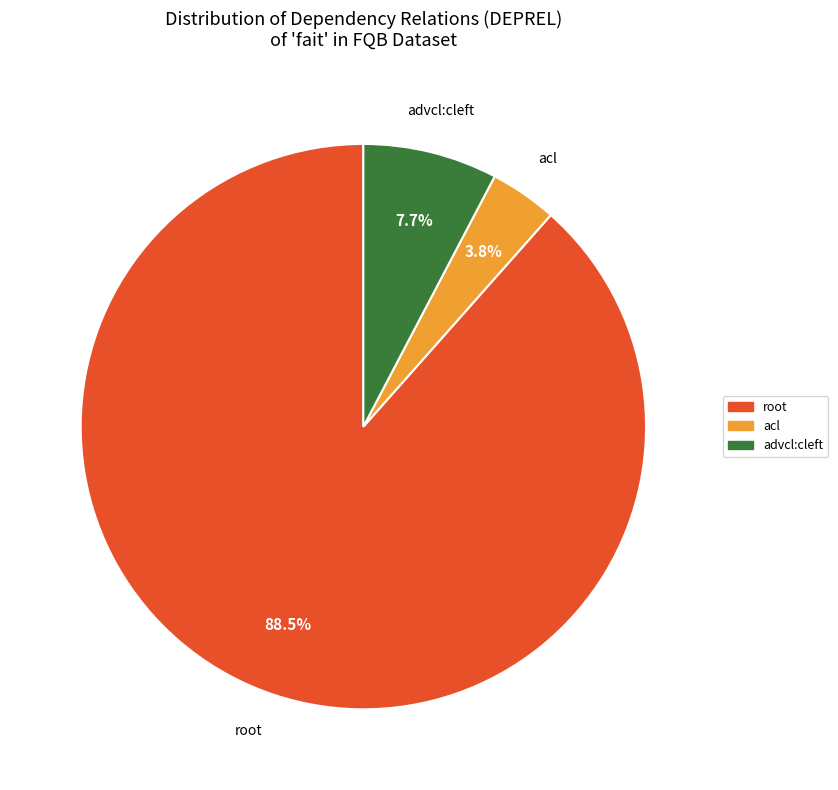

To the nearest percent, what is the difference between the largest and smallest slice percentages?

85%